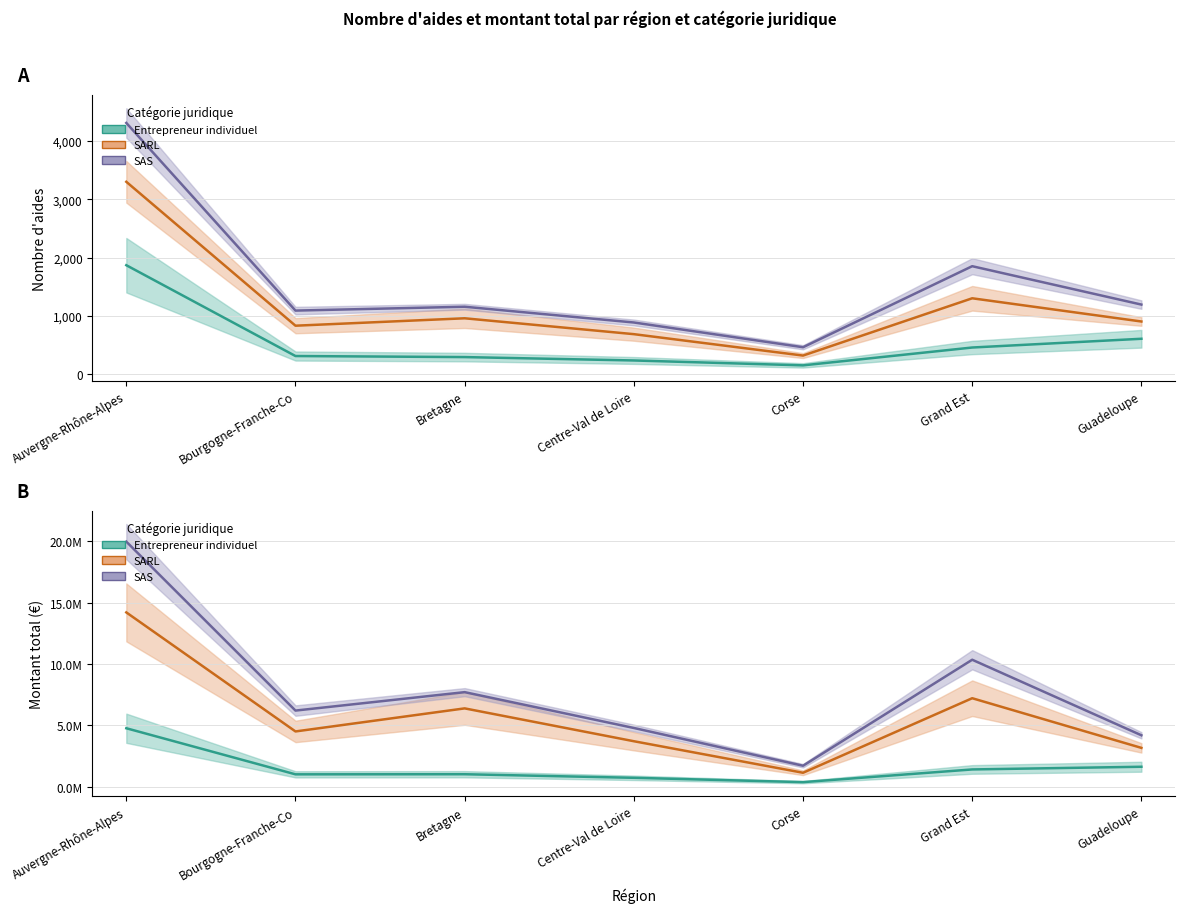

What is the sum of all SAS values?

10945.0